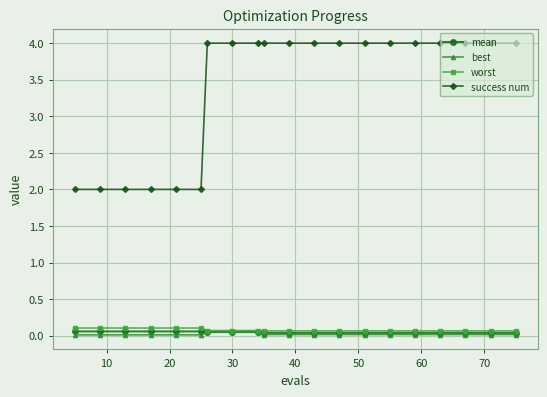

Which series has the widest spread of values?

success num